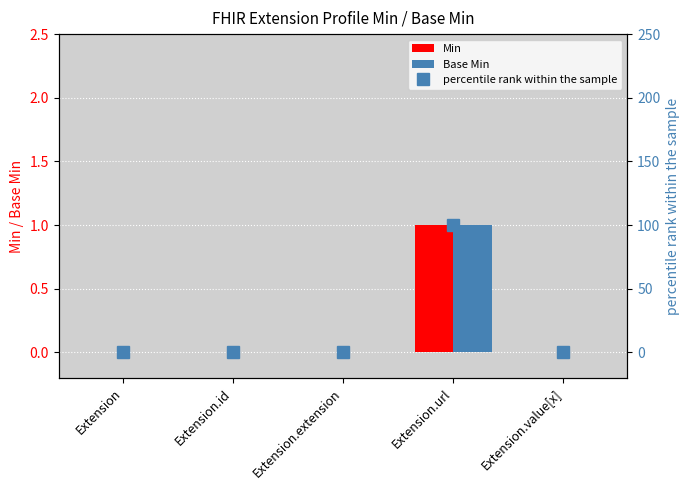

Which series has the largest range (max minus min)?

percentile rank within the sample